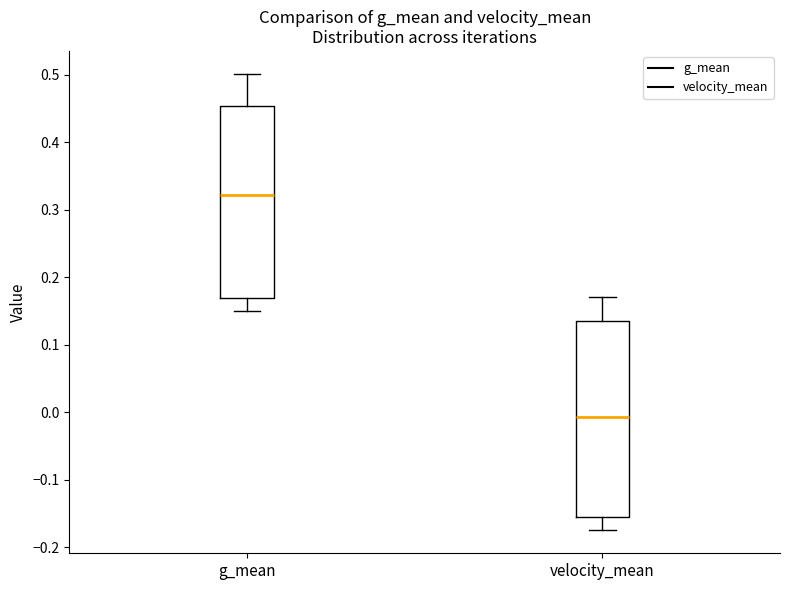

Reading left to right, read every box against the y-axis: the position of its median line, the range the box covers, and the ends of its whiskers. The values are not printed on the chart, so give them approximately, as read against the axis.

g_mean: median 0.32, box 0.17 to 0.45, whiskers 0.15 to 0.50
velocity_mean: median -0.01, box -0.16 to 0.14, whiskers -0.18 to 0.17